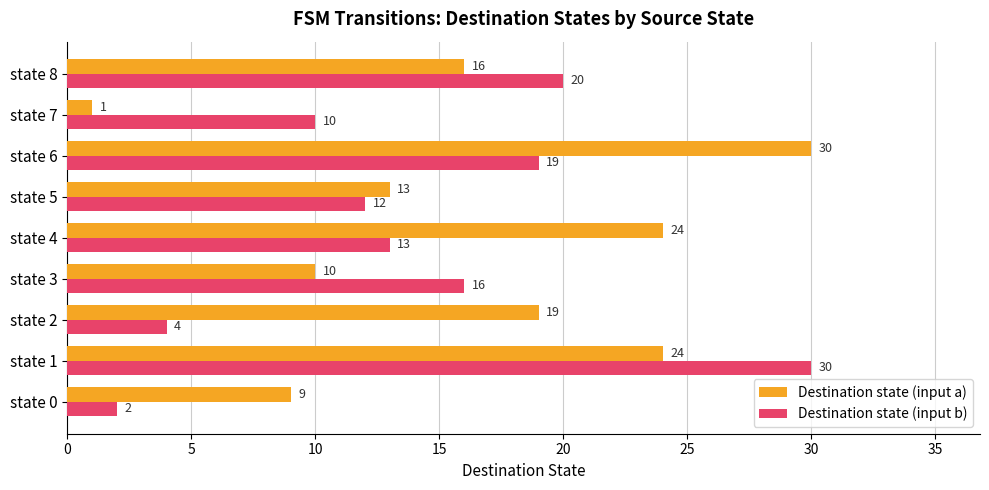

Which series has the largest total across all categories?

Destination state (input a)